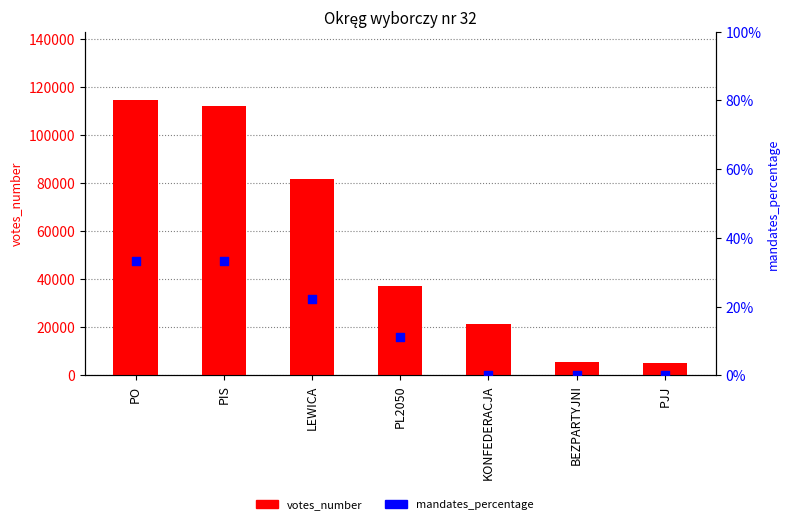

Which series has the widest spread of Y values?

votes_number